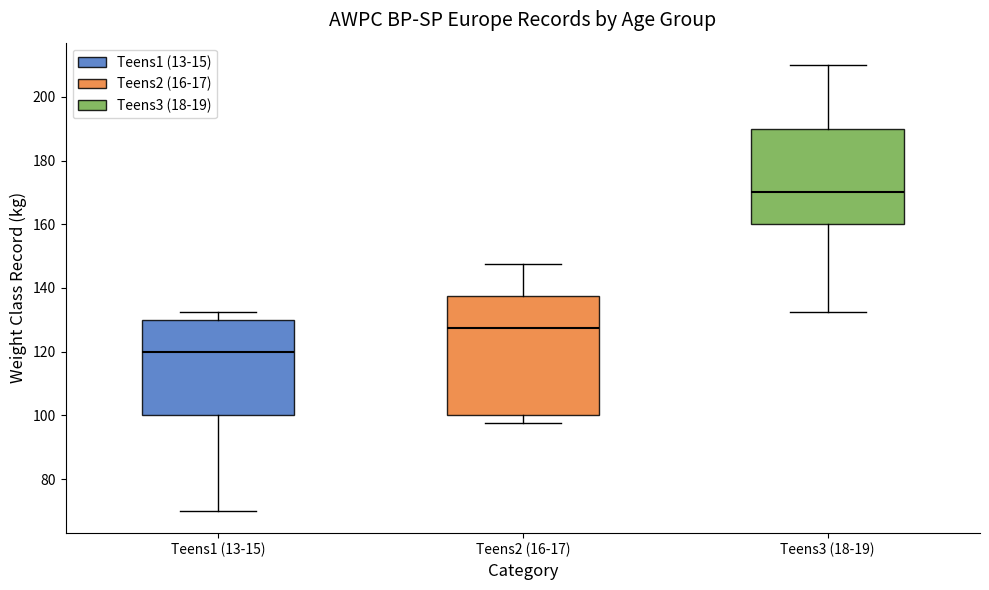

Reading left to right, transcribe this box plot: for each box, give where its median line is, the range the box spans, and where its two whiskers end, as read against the y-axis. The values are not printed on the chart, so give them approximately, as read against the axis.

Teens1 (13-15): median 120, box 100 to 130, whiskers 70 to 132
Teens2 (16-17): median 128, box 100 to 138, whiskers 98 to 148
Teens3 (18-19): median 170, box 160 to 190, whiskers 132 to 210